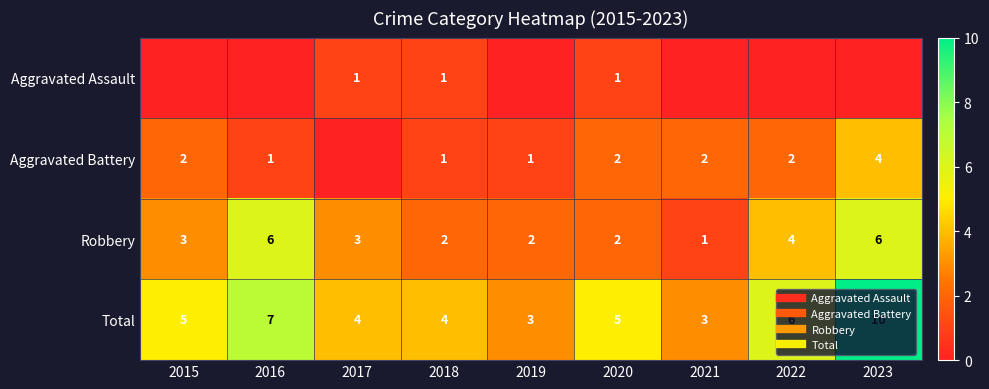

What is the total value across all series at 2019?

6